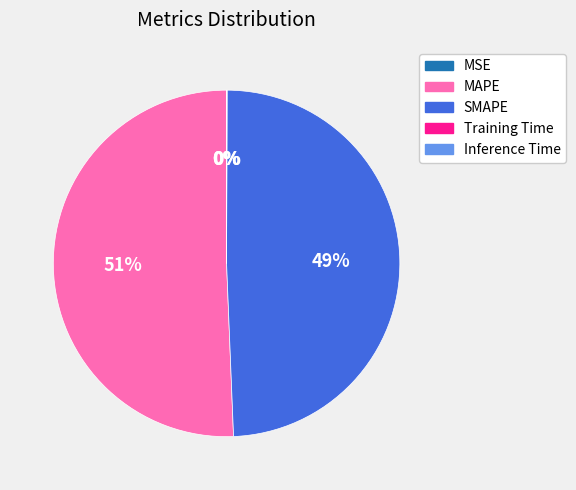

To the nearest percent, what is the average slice percentage?

20%